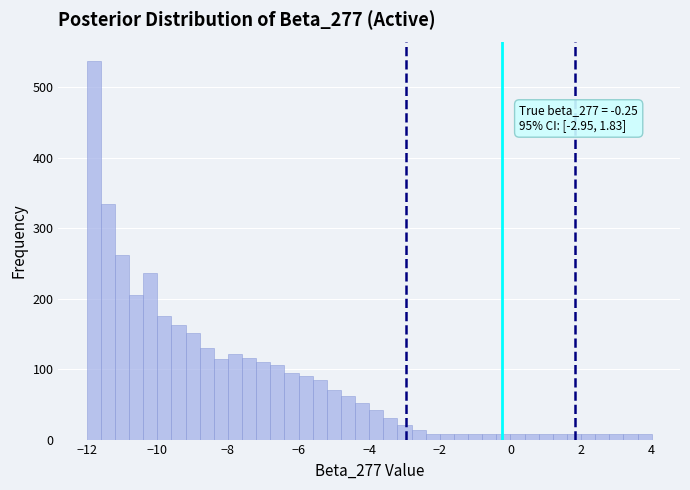

Read against the x-axis, roughly where is the centre of the tallest bar?

-11.8